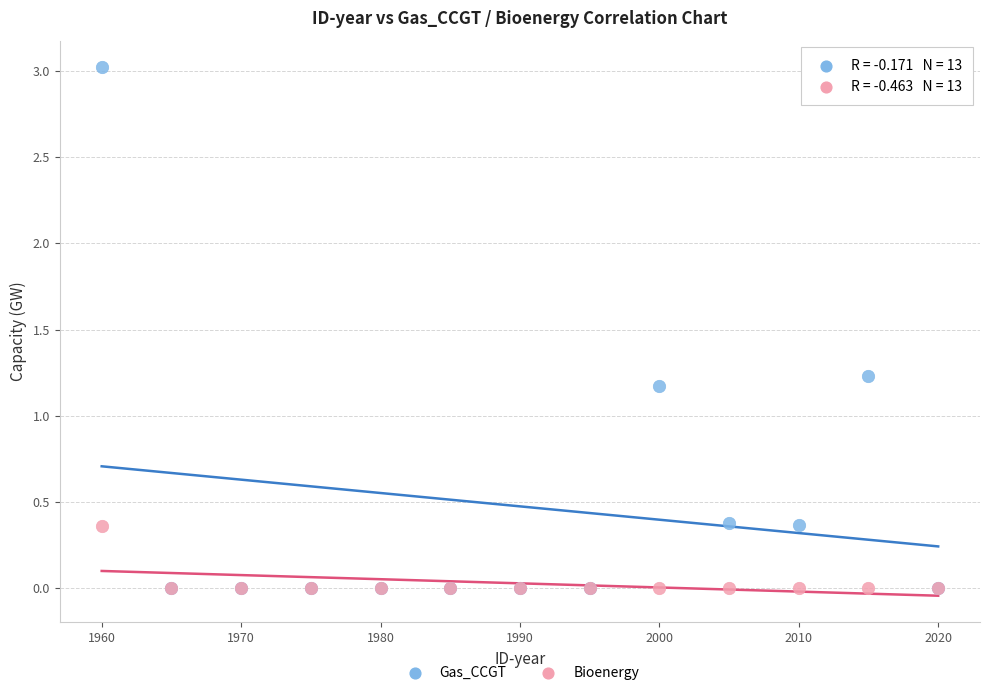

In the Gas_CCGT series, what Y value is closest to 1?

1.2